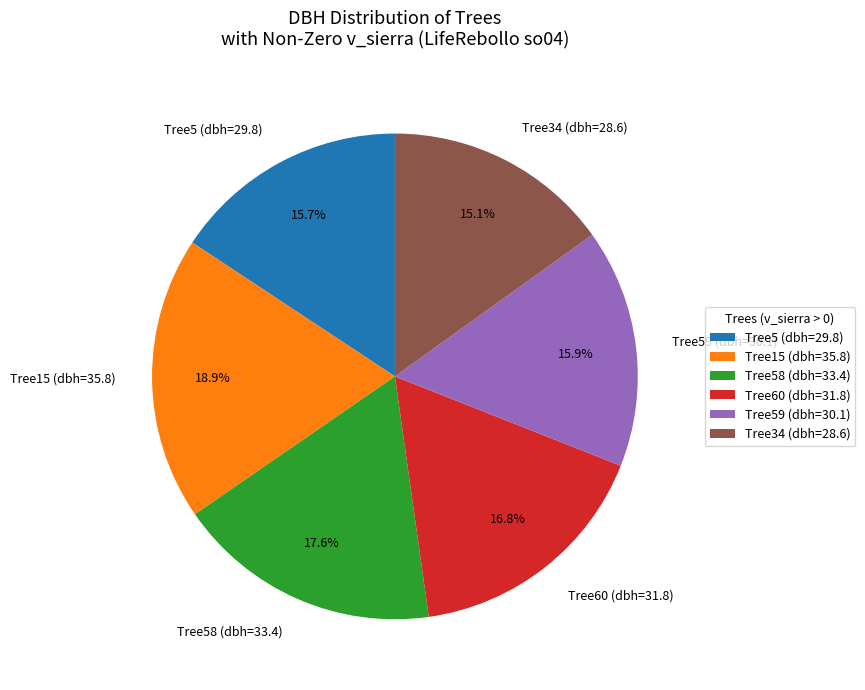

Count the number of slices in the pie.

6